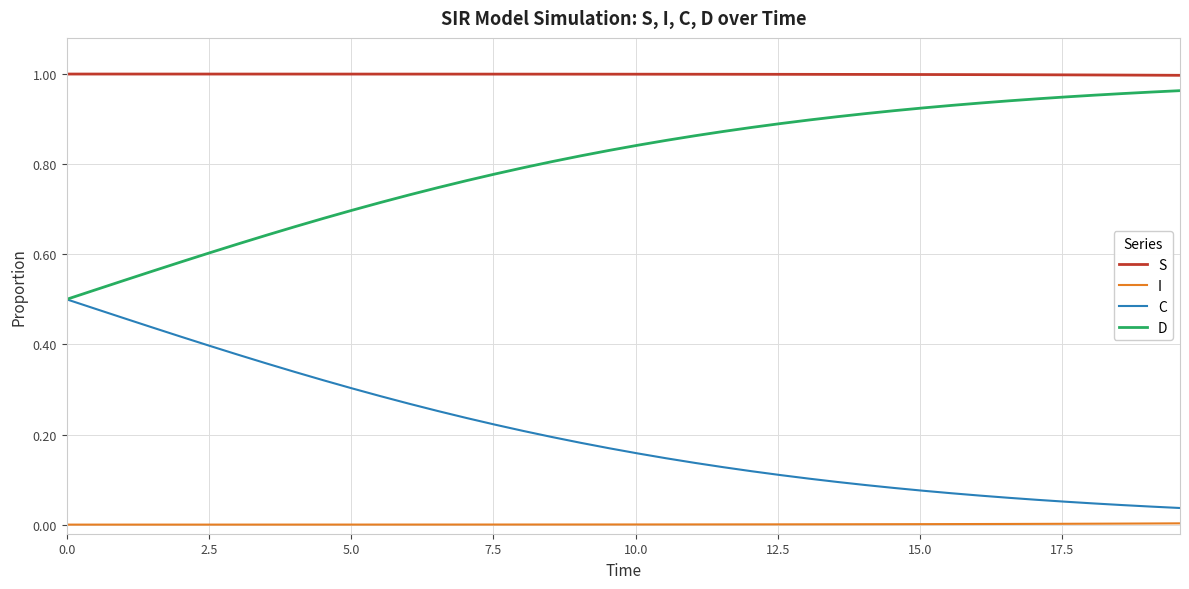

List the series in order of their overall mean, highest first.

S, D, C, I